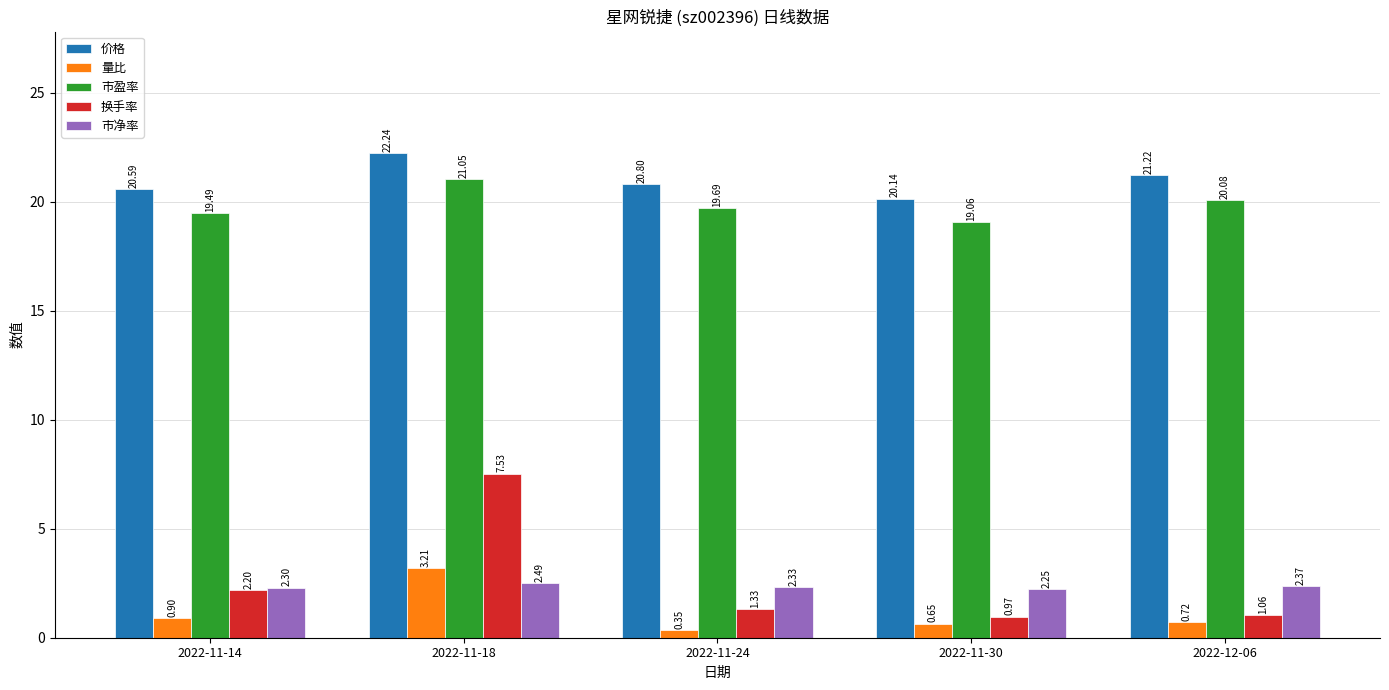

What value does the 量比 series have at 2022-11-18?

3.2